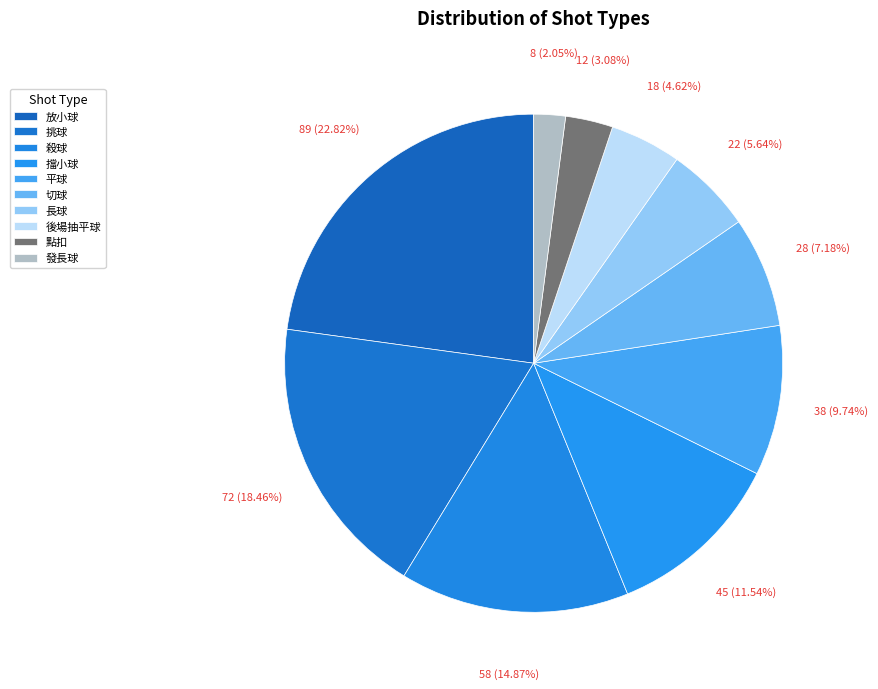

To the nearest percent, what is the difference between the 發長球 and 挑球 slice percentages?

16%